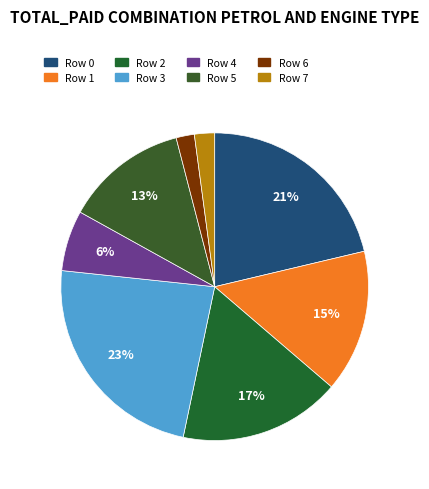

To the nearest percent, what is the difference between the largest and smallest slice percentages?

21%